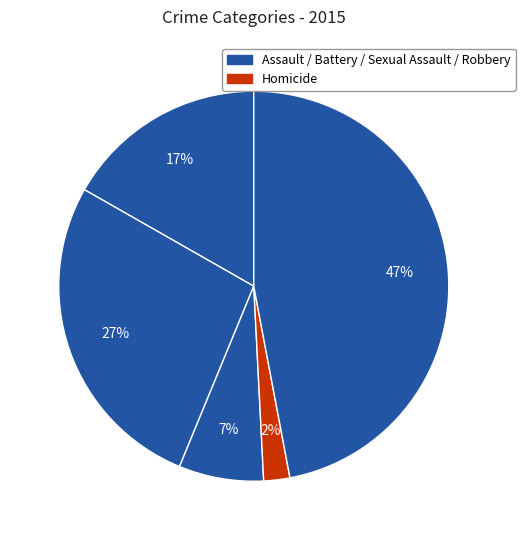

How many slices are in this pie chart?

5